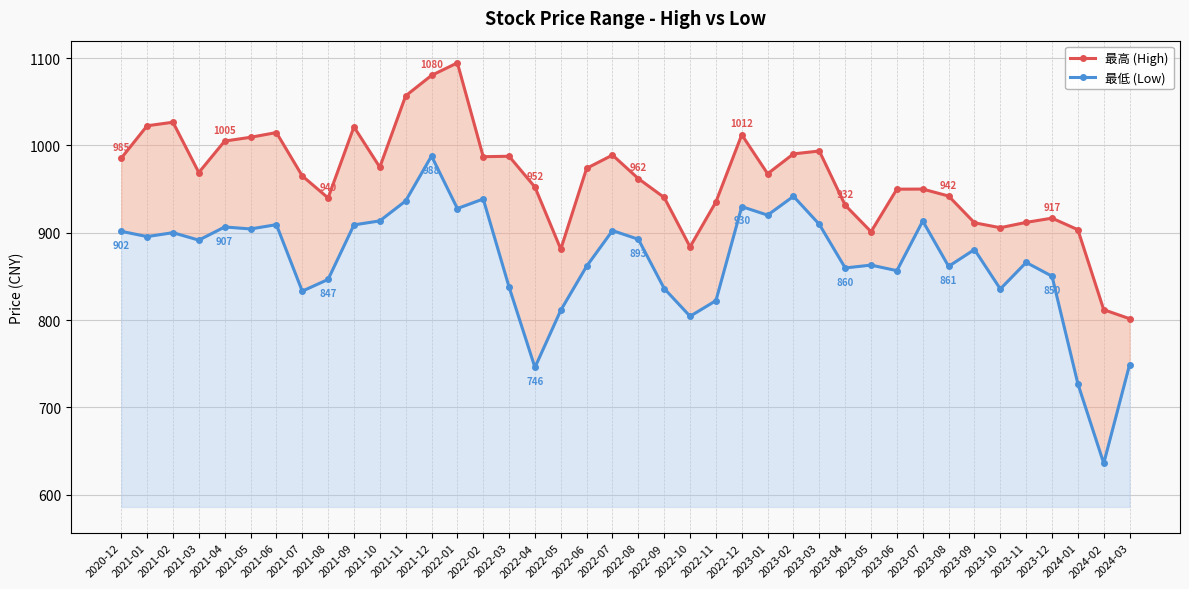

How many values in the 最高 (High) series are below 967?

20